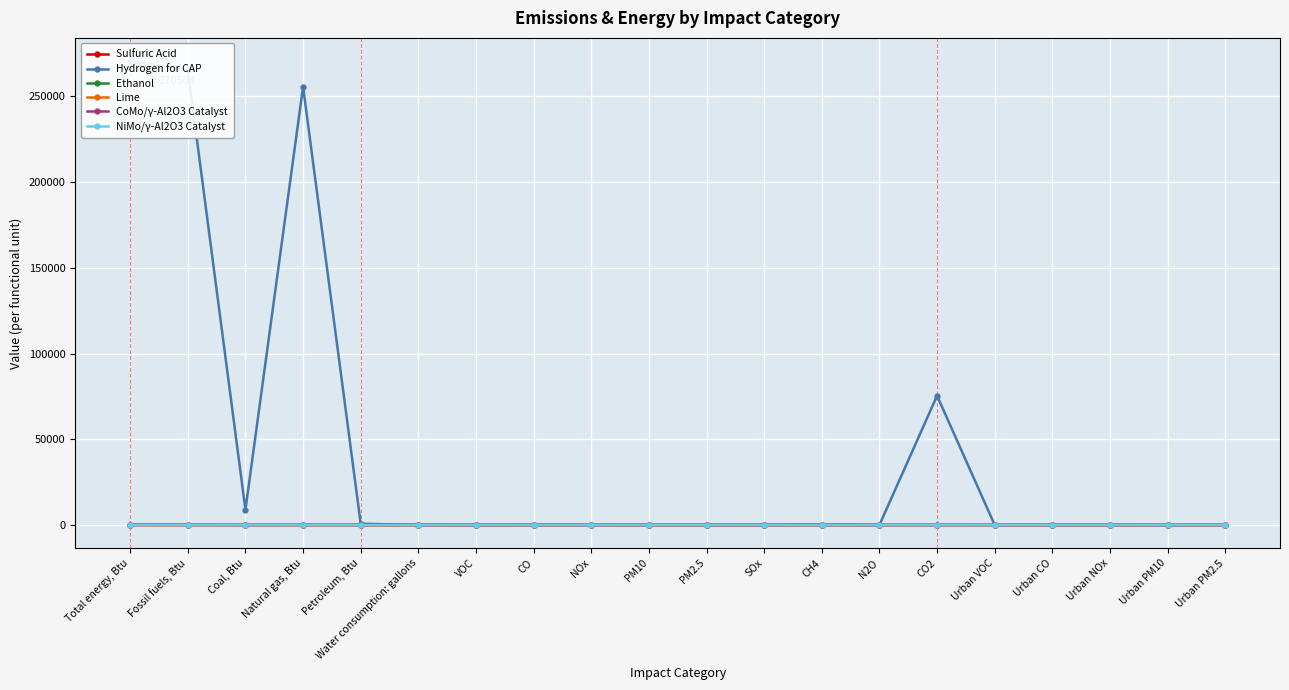

Is it true that CoMo/γ-Al2O3 Catalyst equals 0.0 at CH4?

False